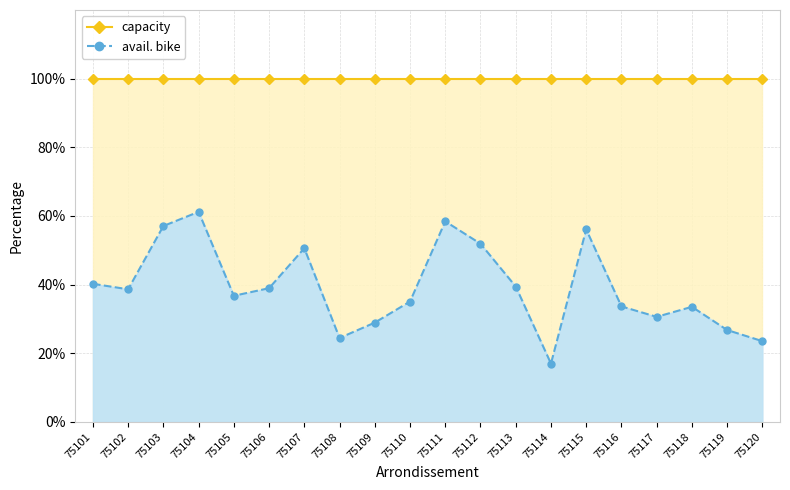

Which label corresponds to the smallest value in the chart?

75114